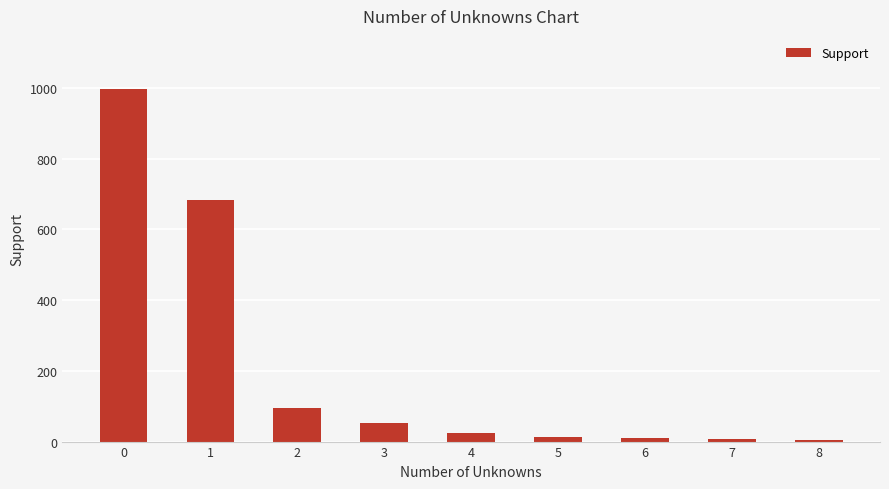

How many bars are there in total?

9